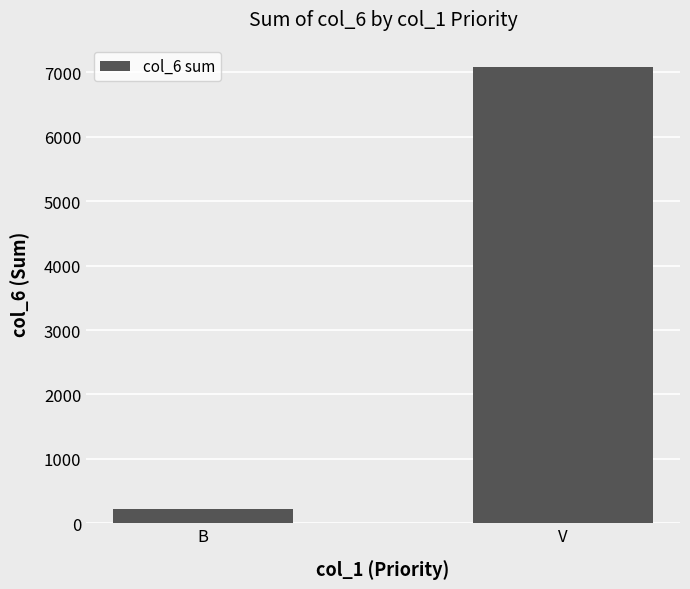

What is the difference between the values at V and B?

6856